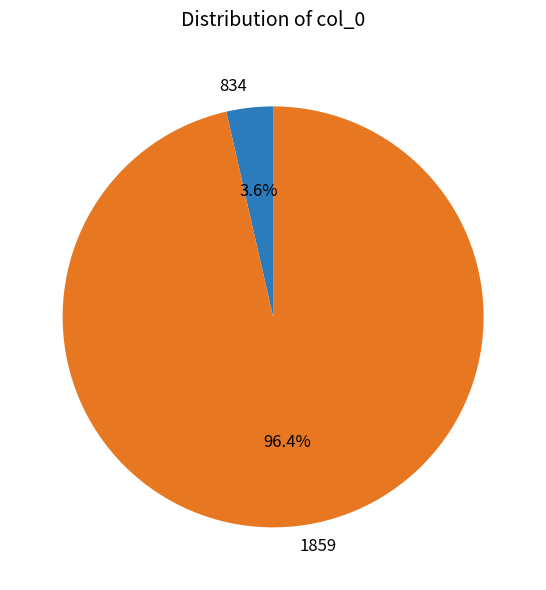

Which category has the smallest portion of the pie?

834